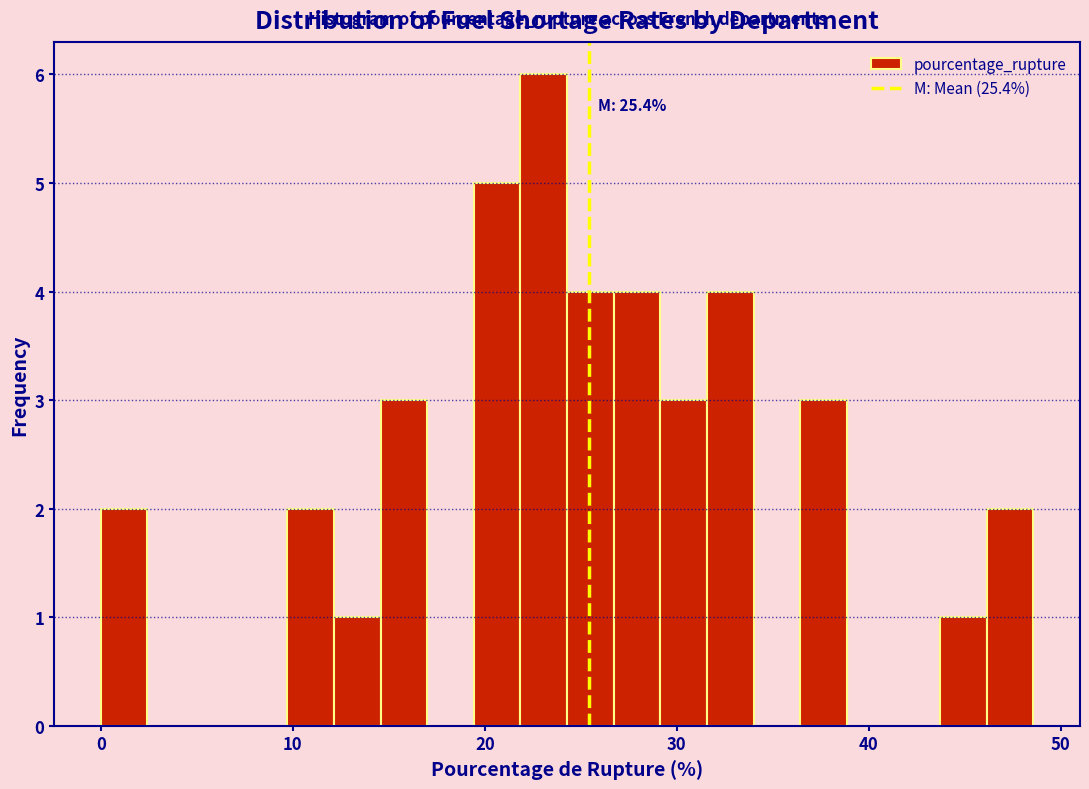

Read against the x-axis, roughly where is the centre of the tallest bar?

23